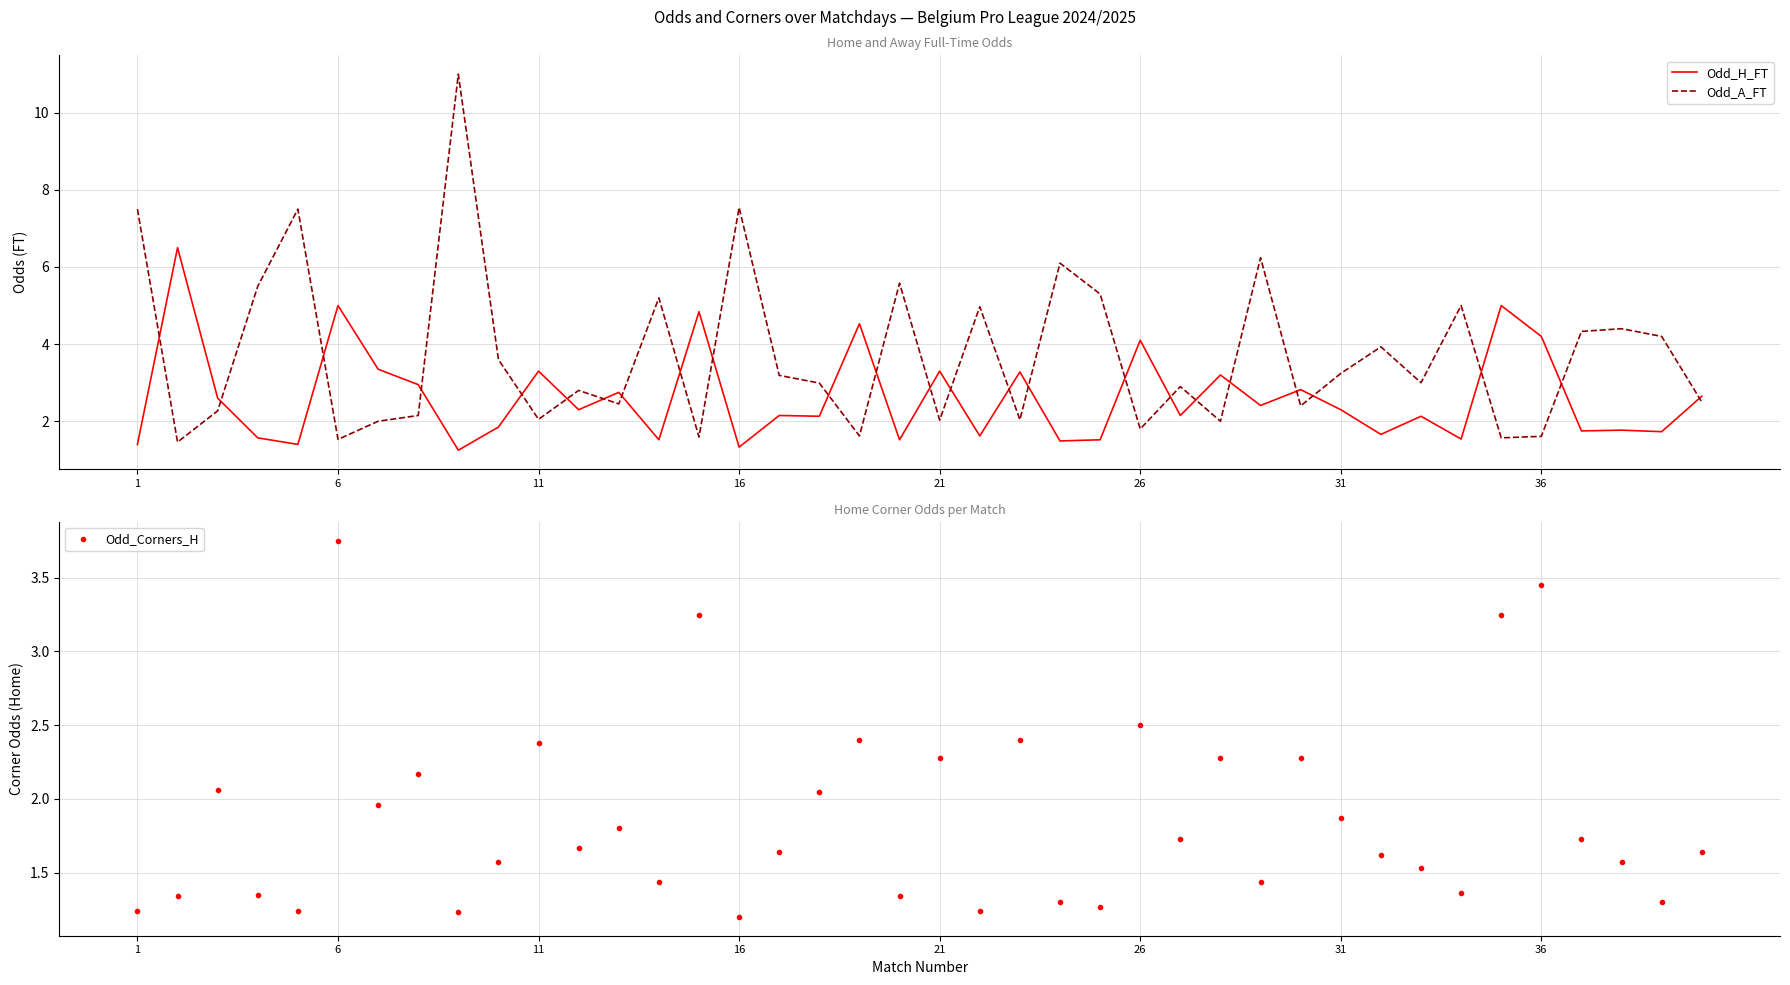

True or false: Odd_A_FT and Odd_H_FT intersect in this chart.

True